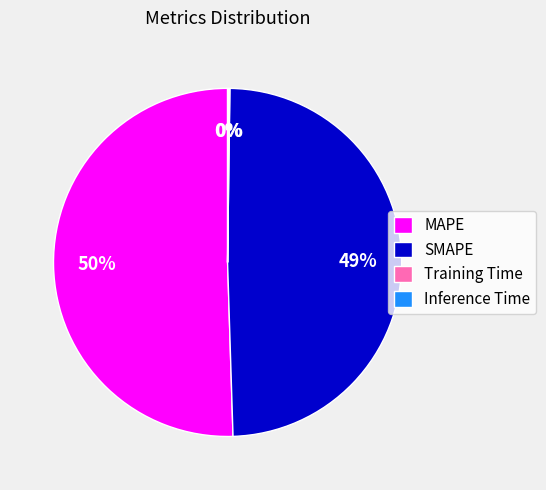

To the nearest percent, what is the average slice percentage?

25%